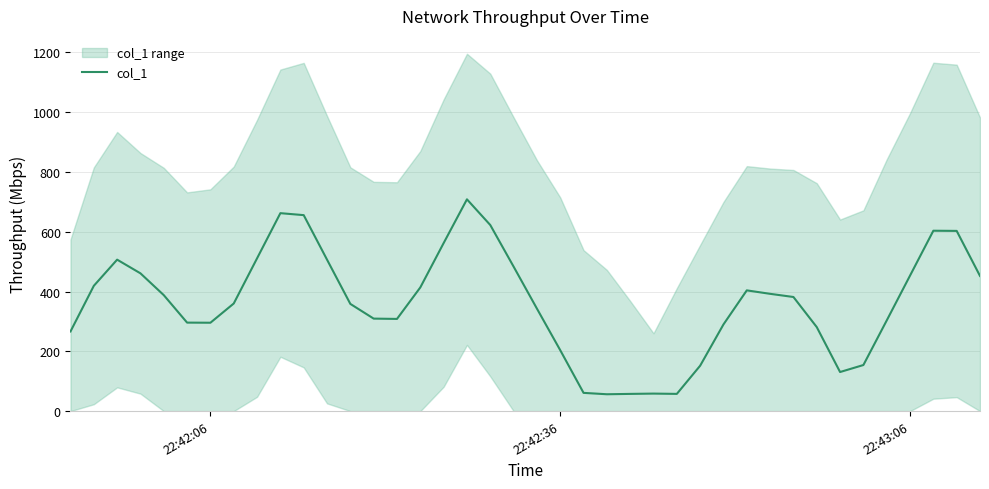

What is the difference between the maximum and minimum values?

652.1